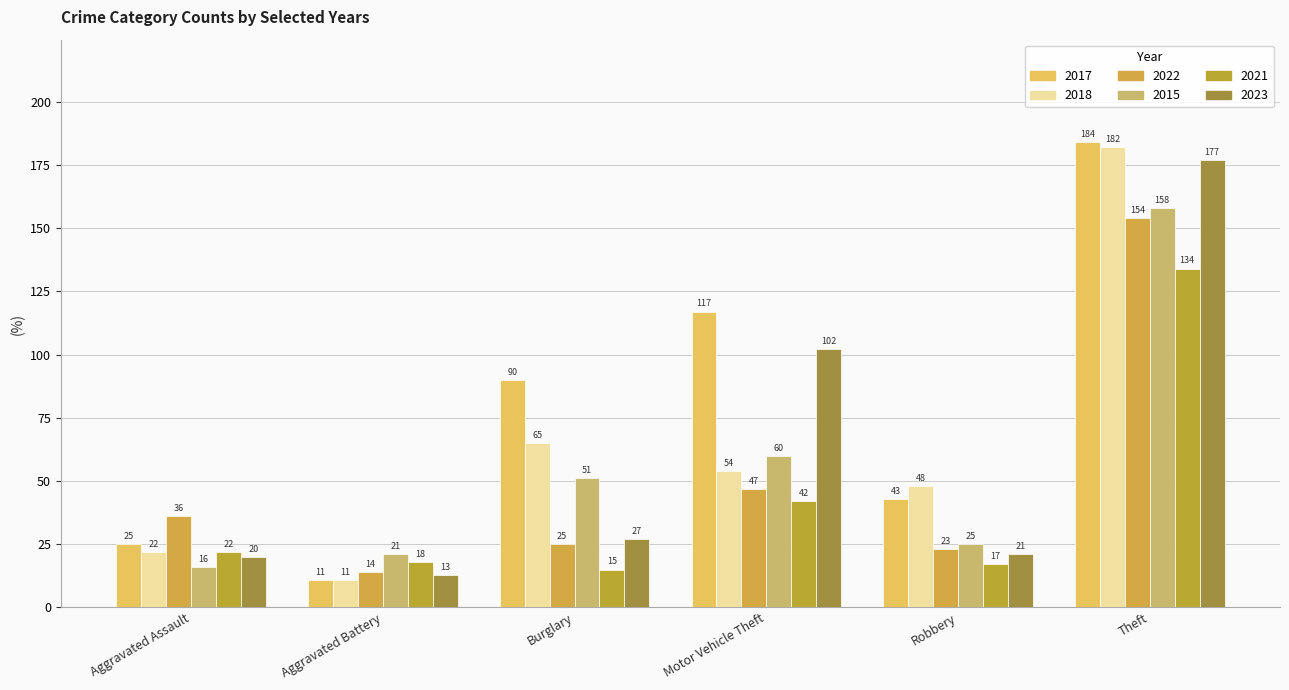

Where does the 2018 series first go above 54?

Burglary